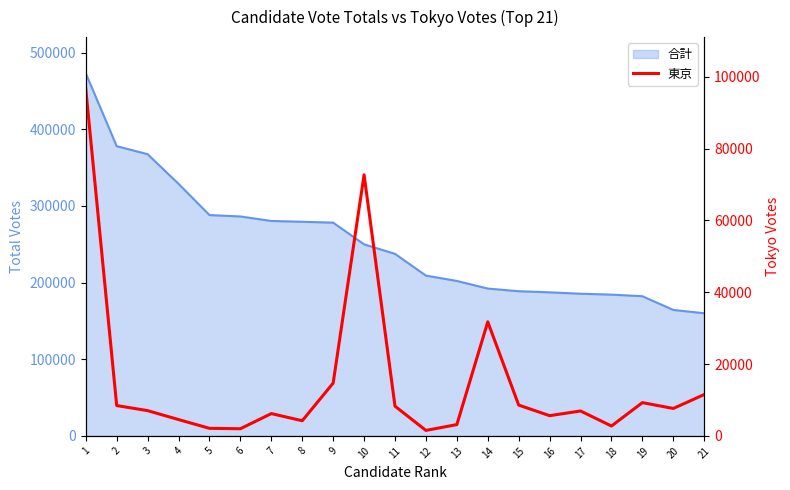

Which has a higher value, 20 or 10?

10